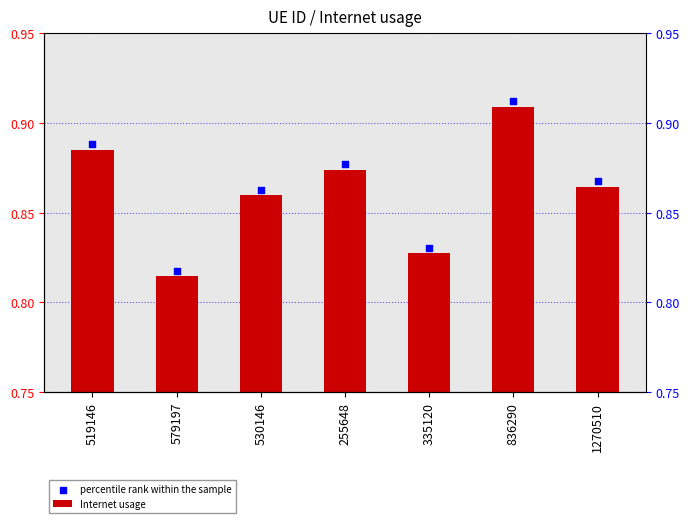

Which series has the largest total across all categories?

percentile rank within the sample